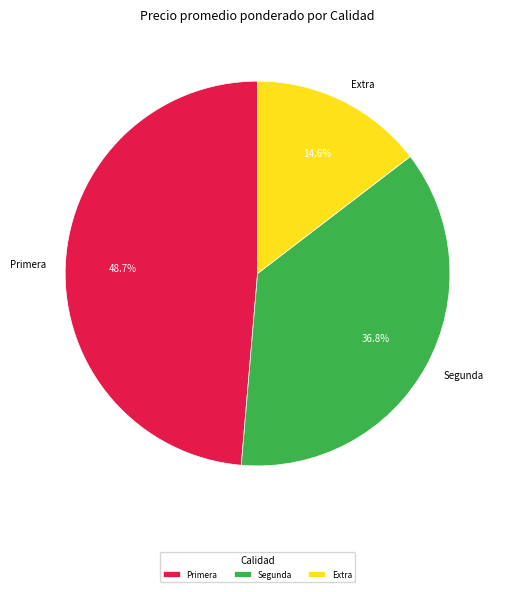

Does any single category account for the majority?

No